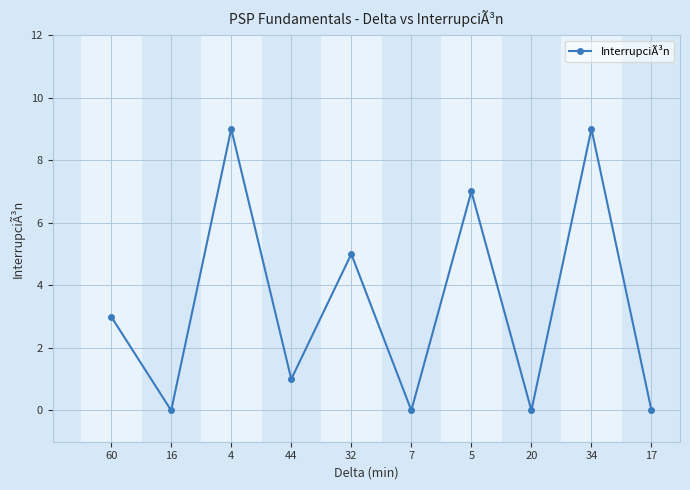

What is the difference between the second highest and minimum values?

9